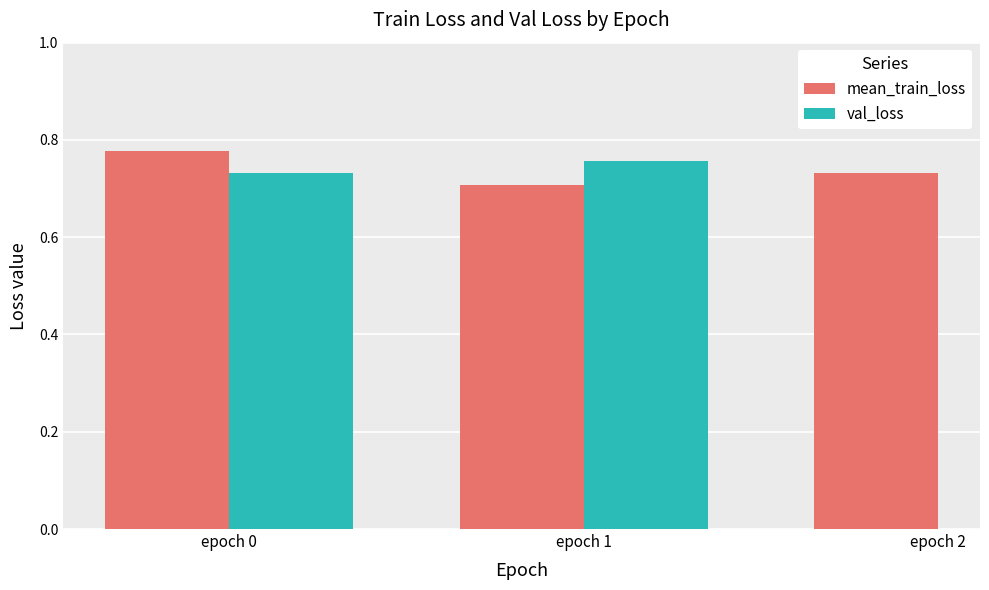

Which series has the largest range (max minus min)?

mean_train_loss